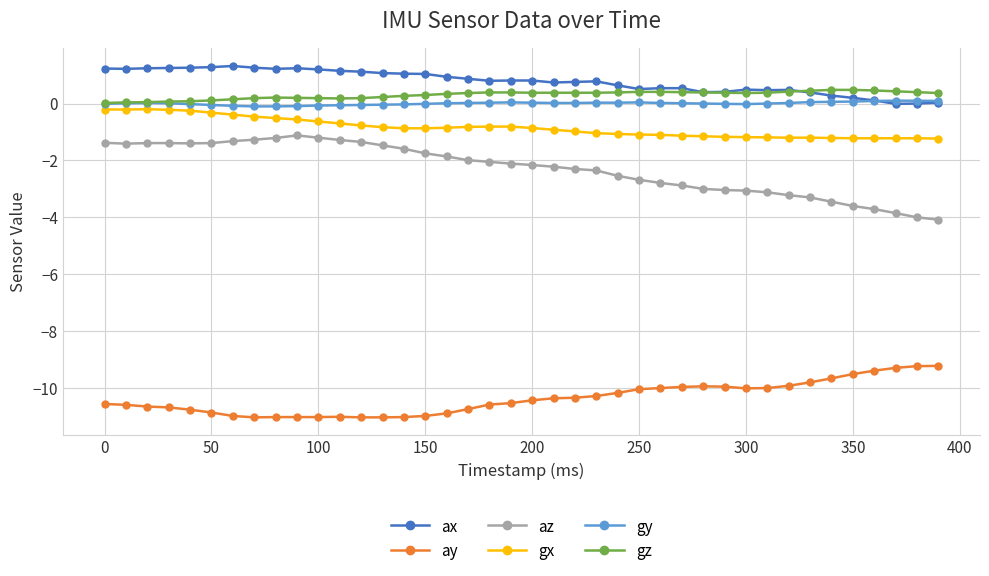

Which series has the largest range (max minus min)?

az